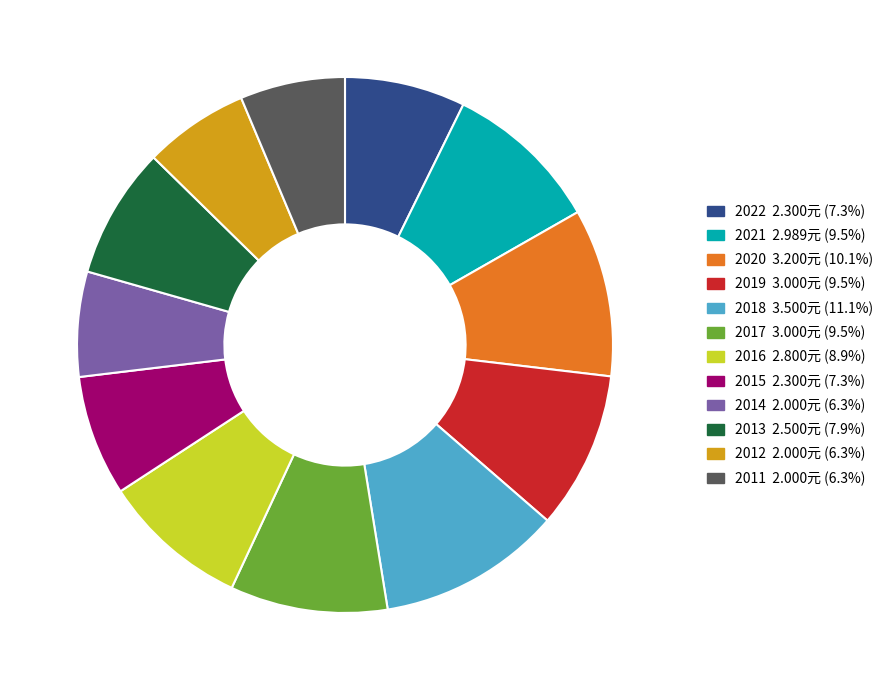

Which slice is the largest?

2018